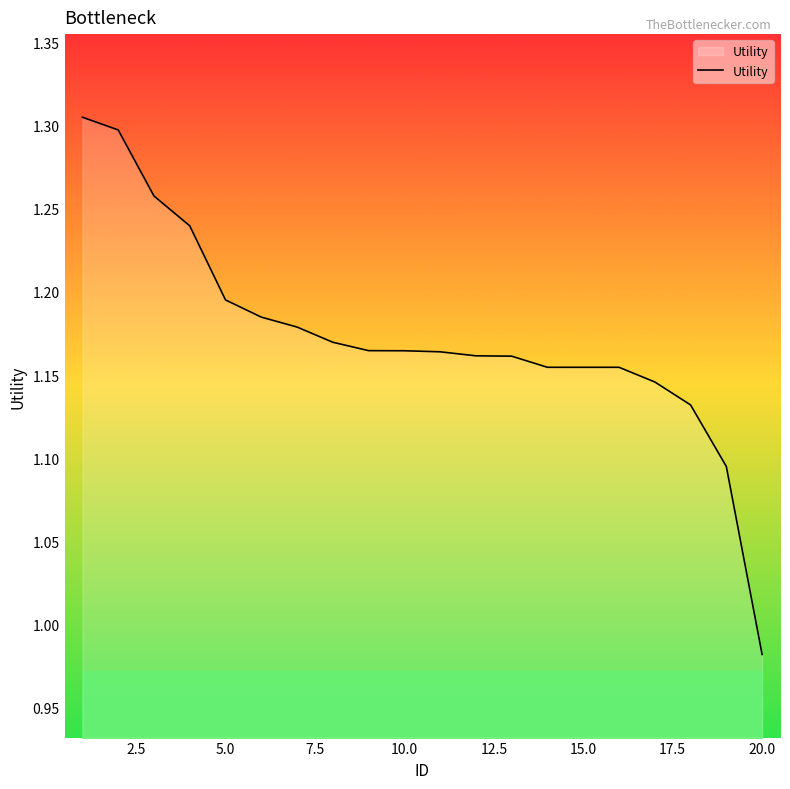

How many lines are shown in the chart?

1